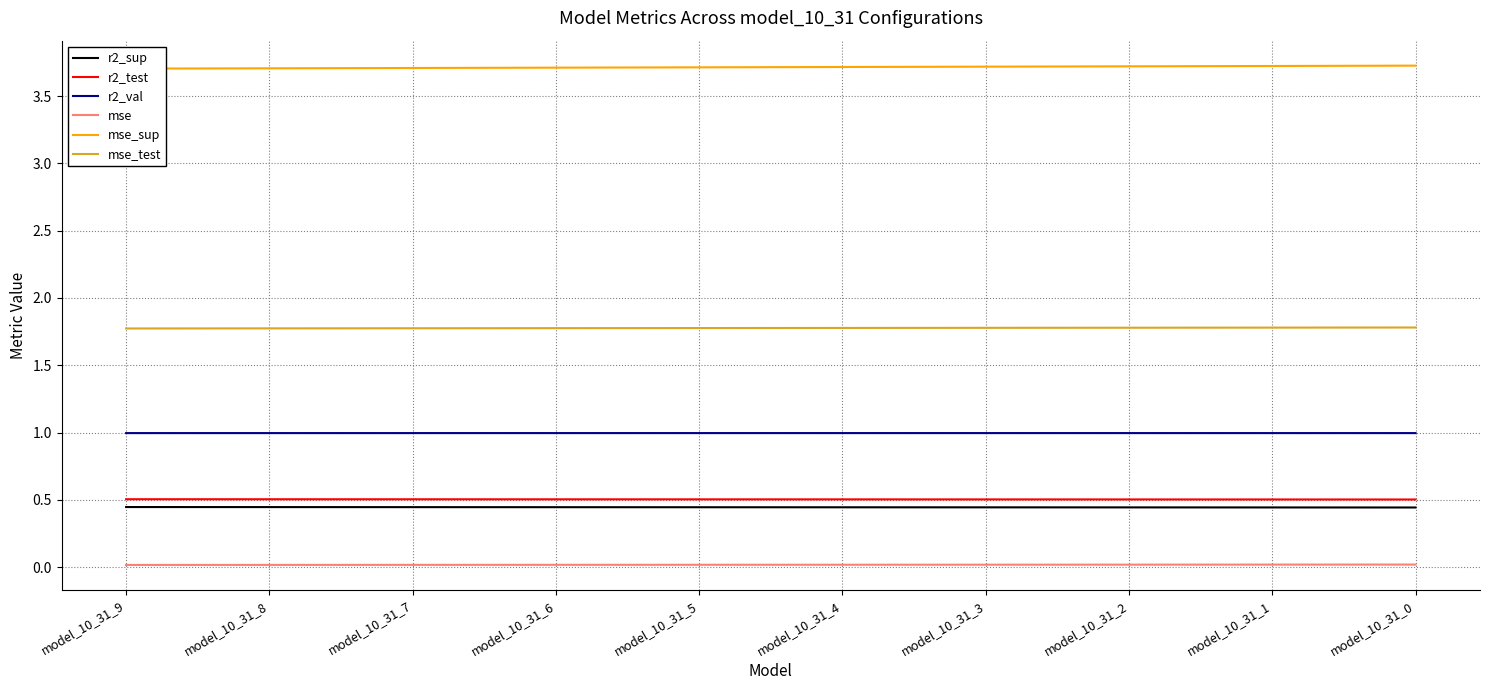

Is it true that r2_test equals 0.5 at model_10_31_9?

True